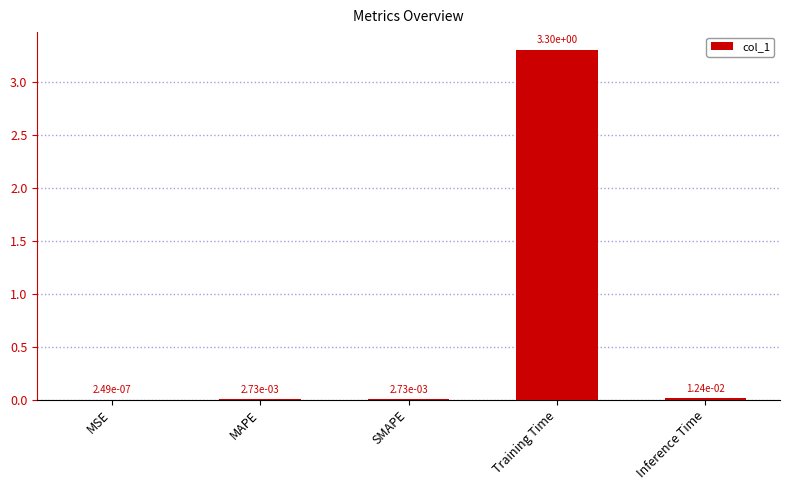

What value does the data have at Training Time?

3.3